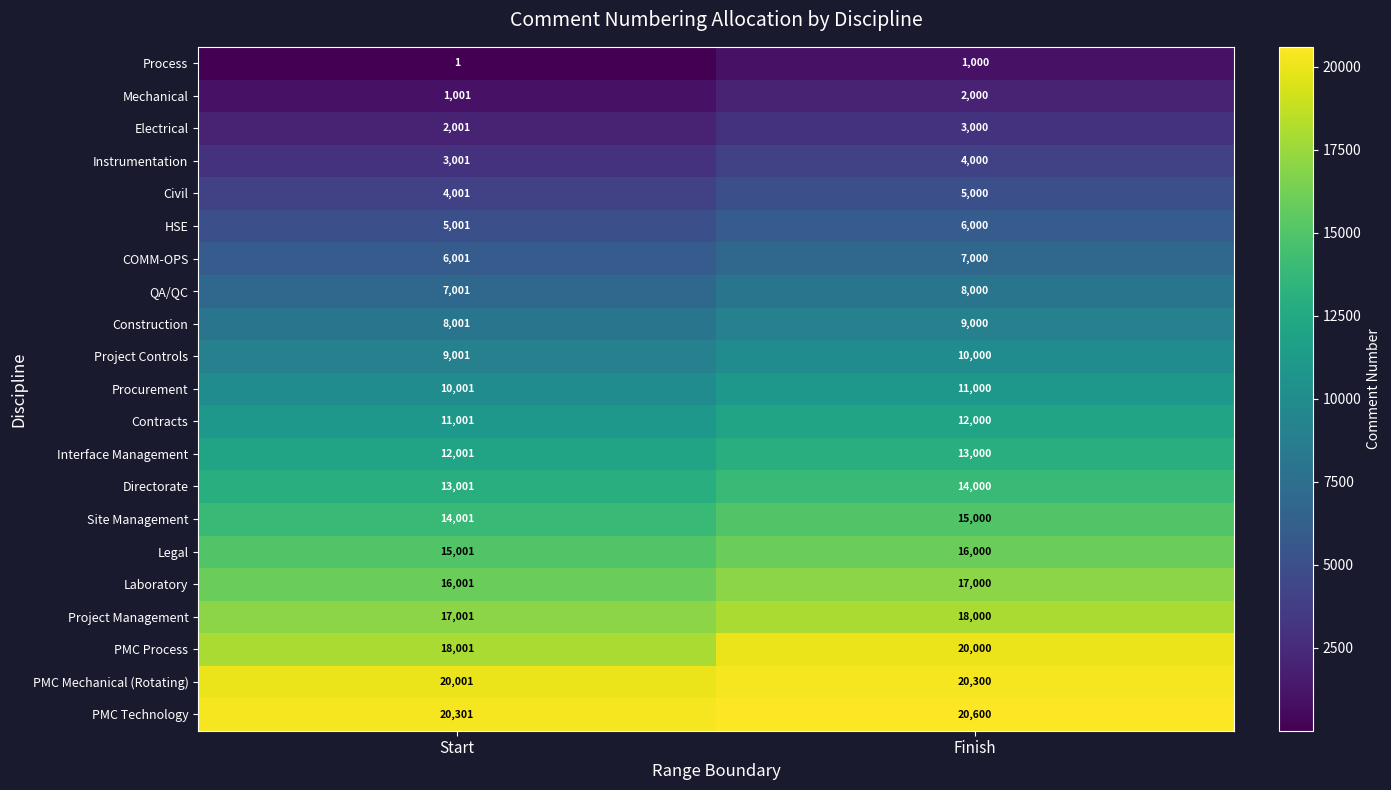

Which label corresponds to the largest value in the chart?

Finish